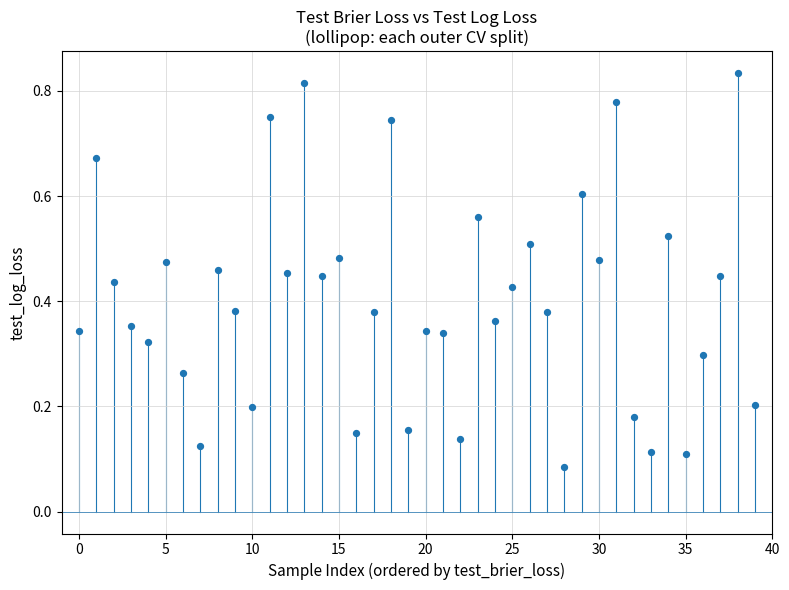

Count the number of points in this scatter plot.

40